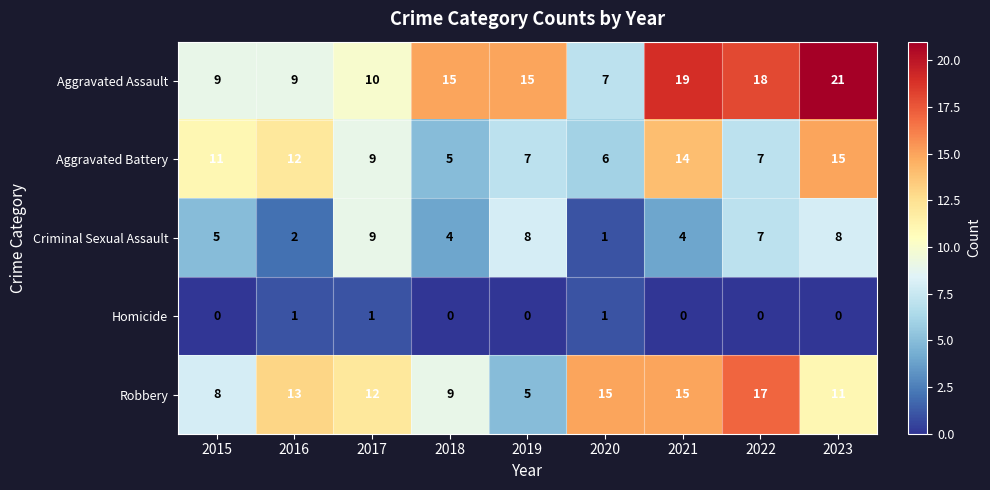

What is the maximum value shown in the chart?

21